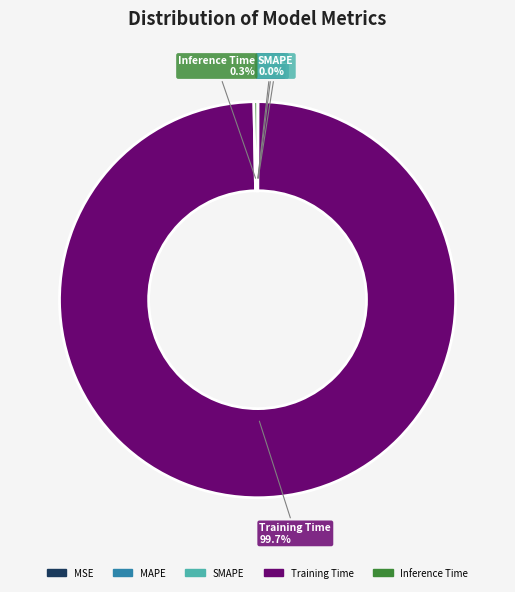

Do Training Time and Inference Time together represent more than half of the pie?

Yes